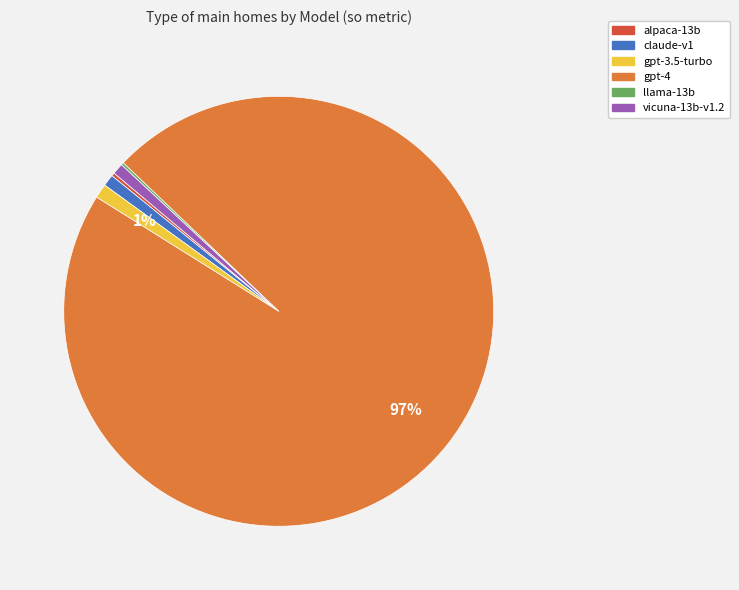

The vicuna-13b-v1.2 slice represents 11% of the pie. True or false?

False